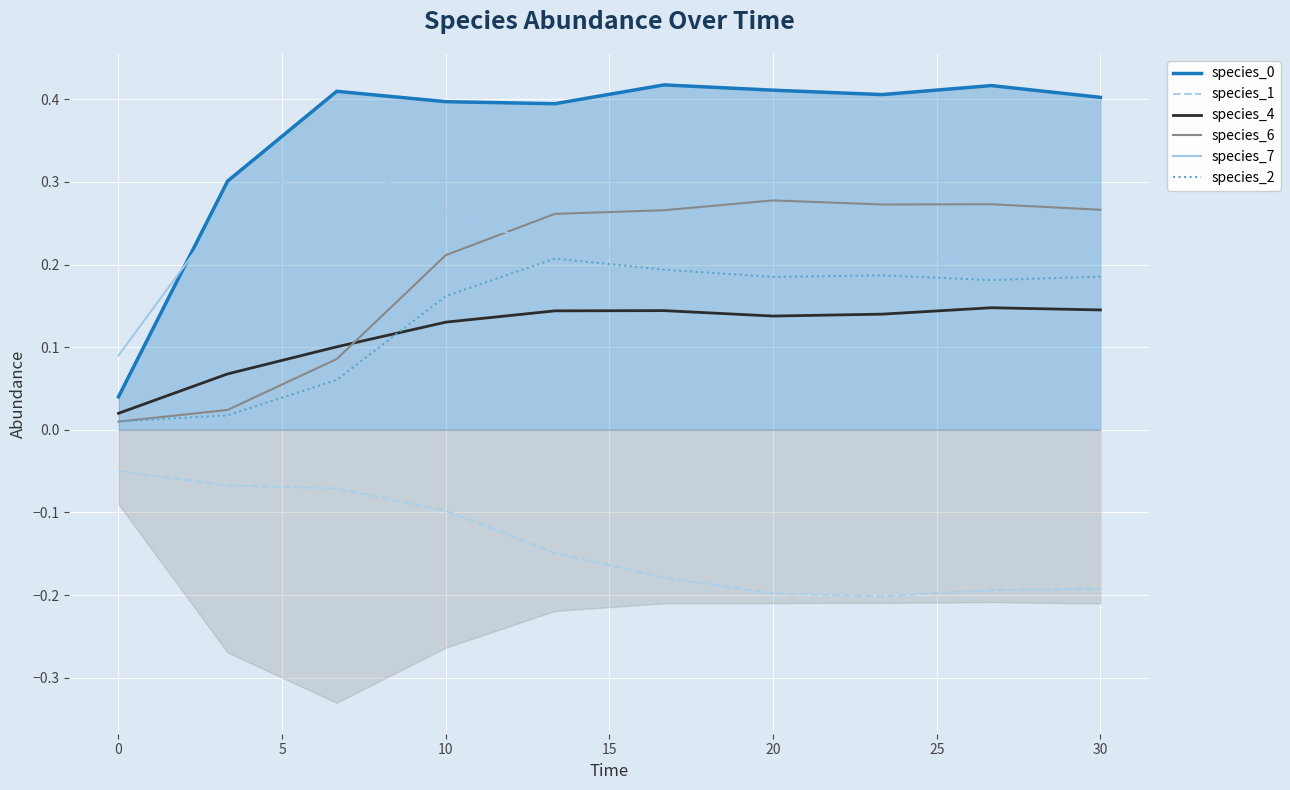

True or false: species_7 and species_0 cross at least once.

True